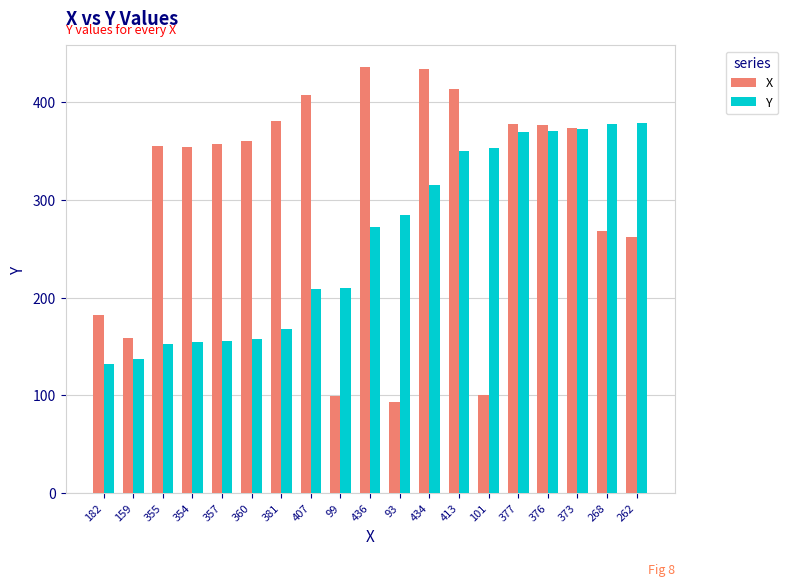

What is the difference between the maximum and minimum values in the X series?

343